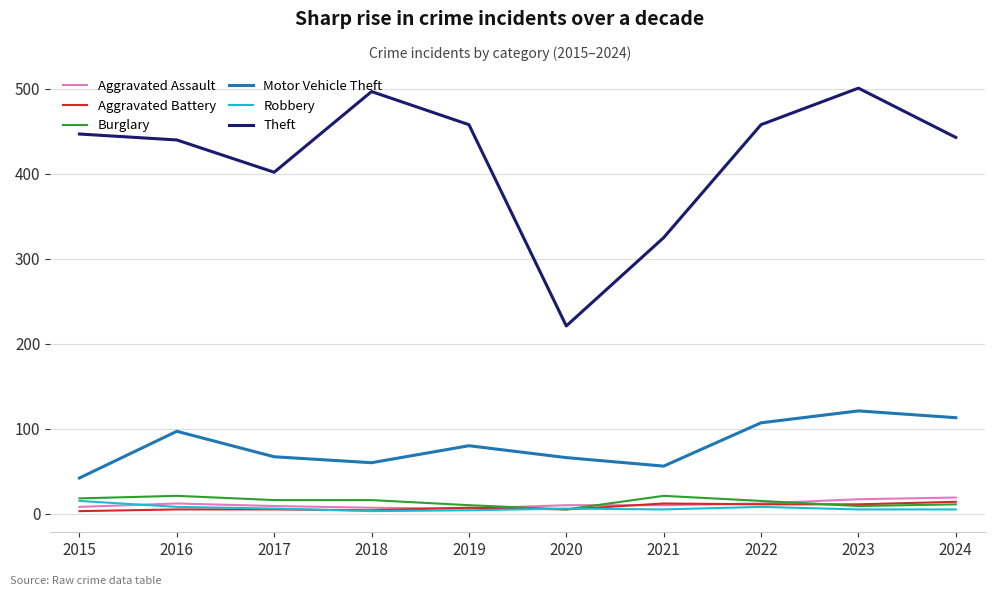

At which category is the sum across all series the highest?

2023